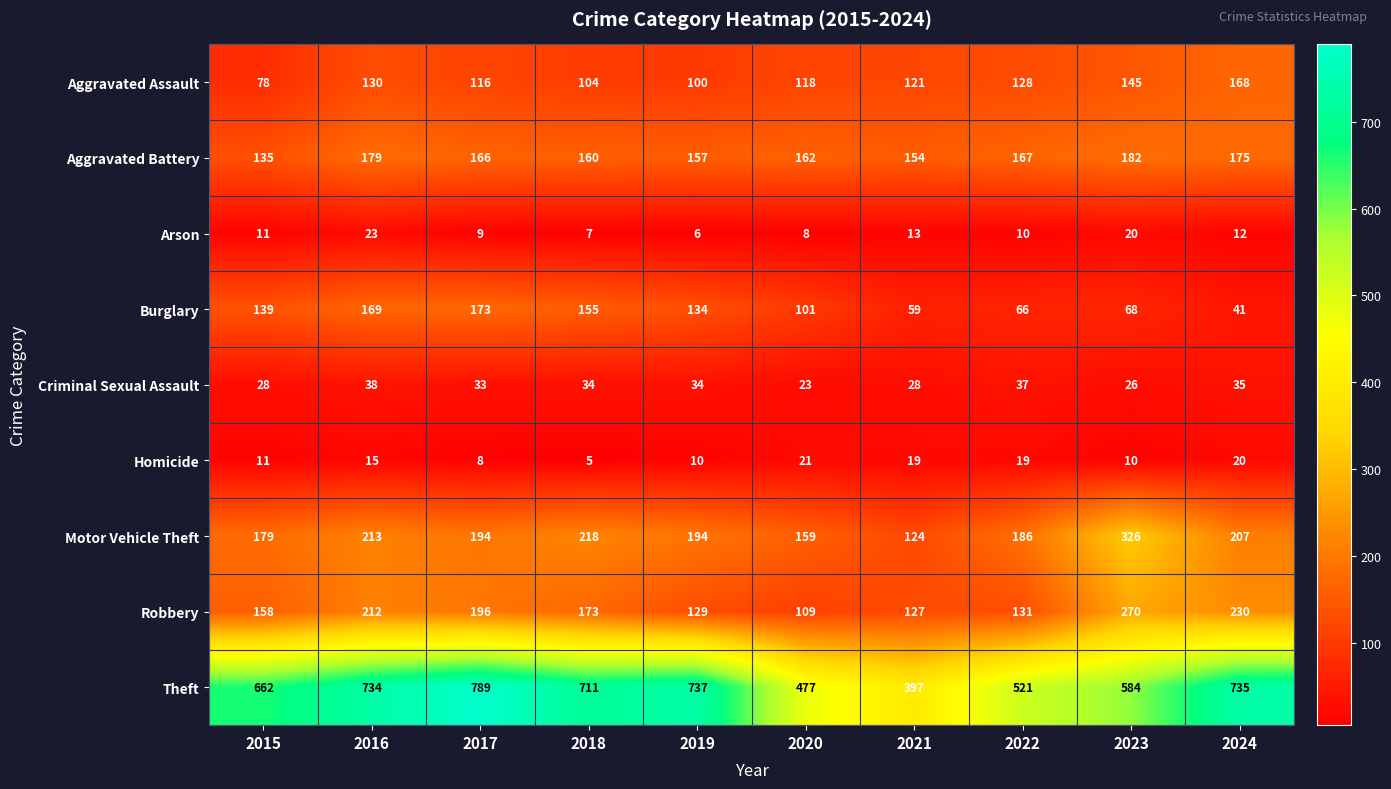

What is the smallest value displayed?

5